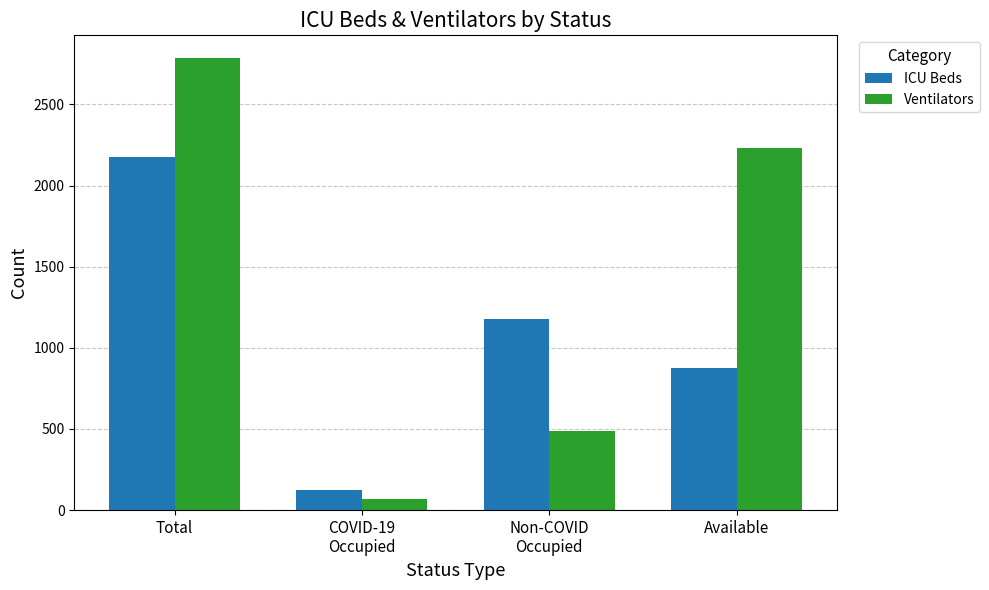

Rank the series at Total from lowest to highest value.

ICU Beds, Ventilators